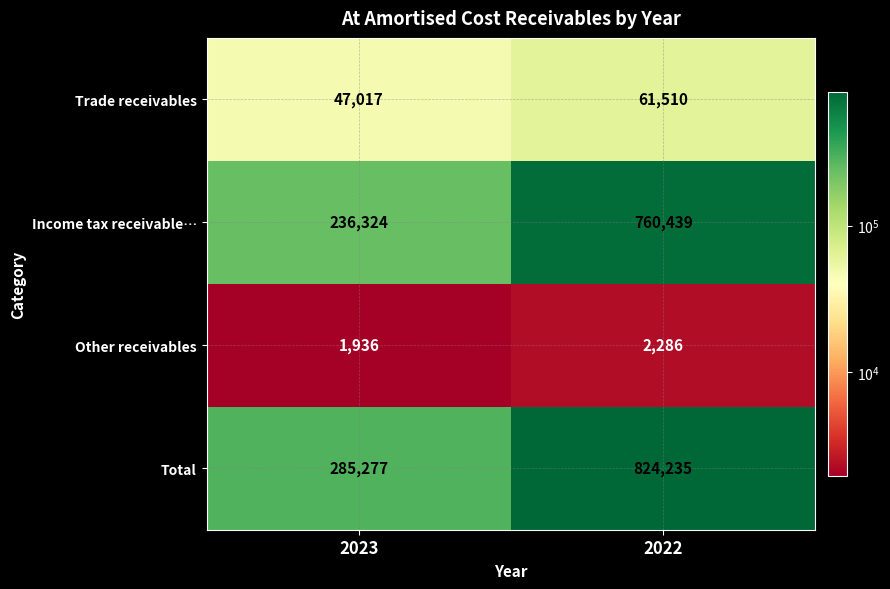

Rank the series by their maximum value, from lowest to highest.

Other receivables, Trade receivables, Income tax receivable…, Total